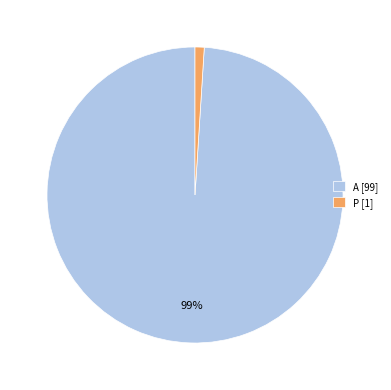

Is it true that P is 11% of the pie?

False